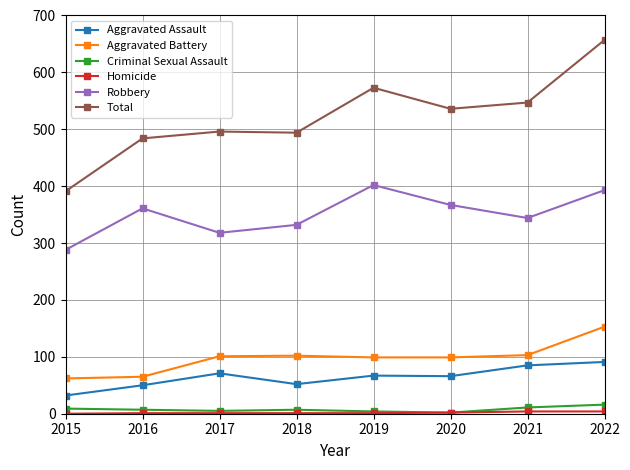

What is the highest value of the Aggravated Assault series?

91